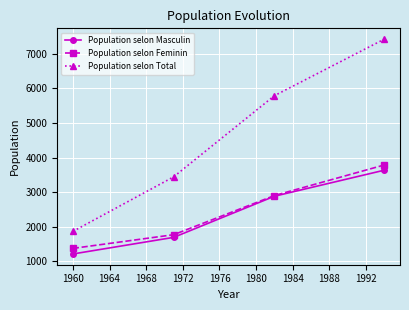

Which series has the largest range (max minus min)?

Population selon Total